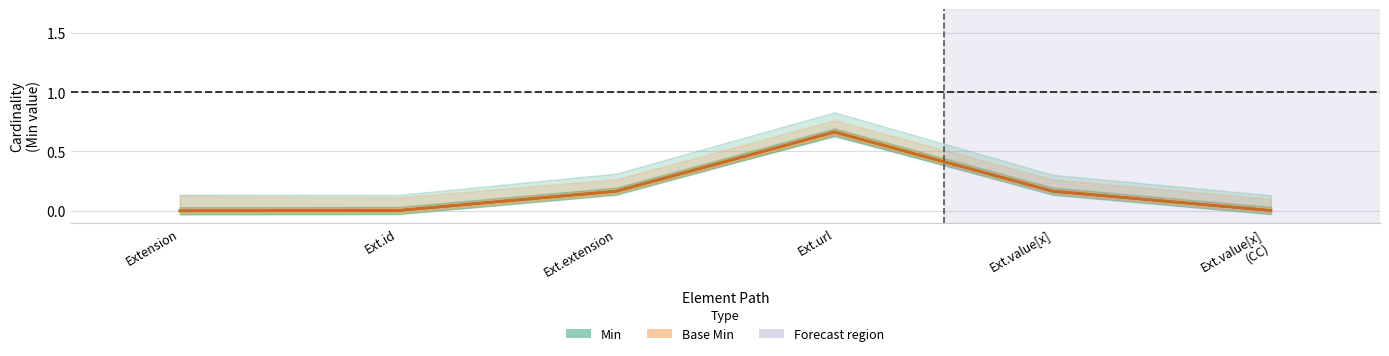

Count the number of categories in the chart.

6